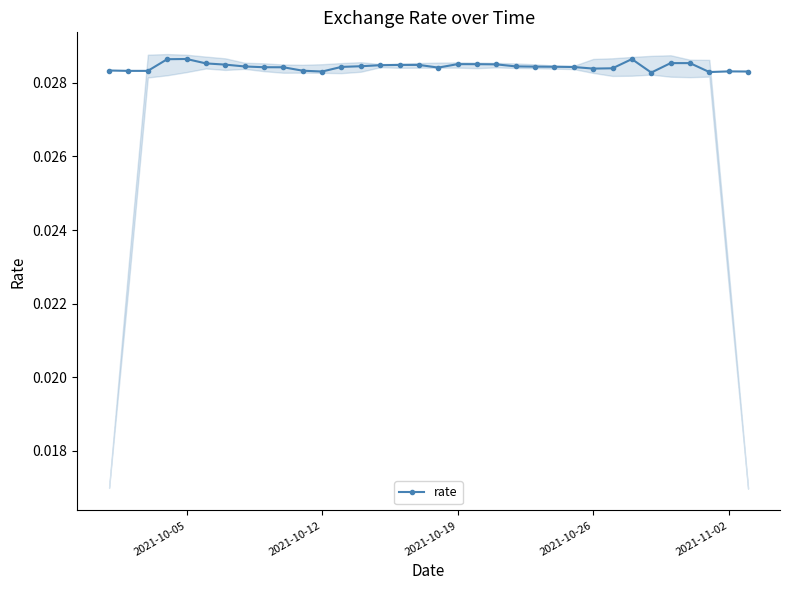

Count the rate values in the range 0 to 1.

34